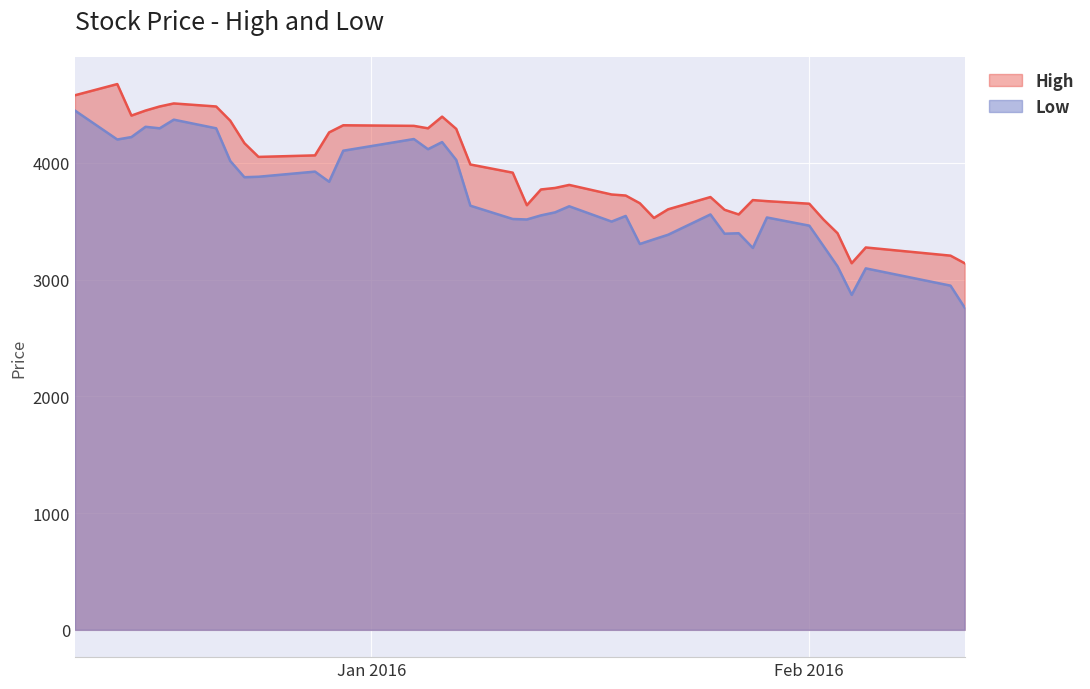

What is the label of the 35th point from the left?

2016-02-02